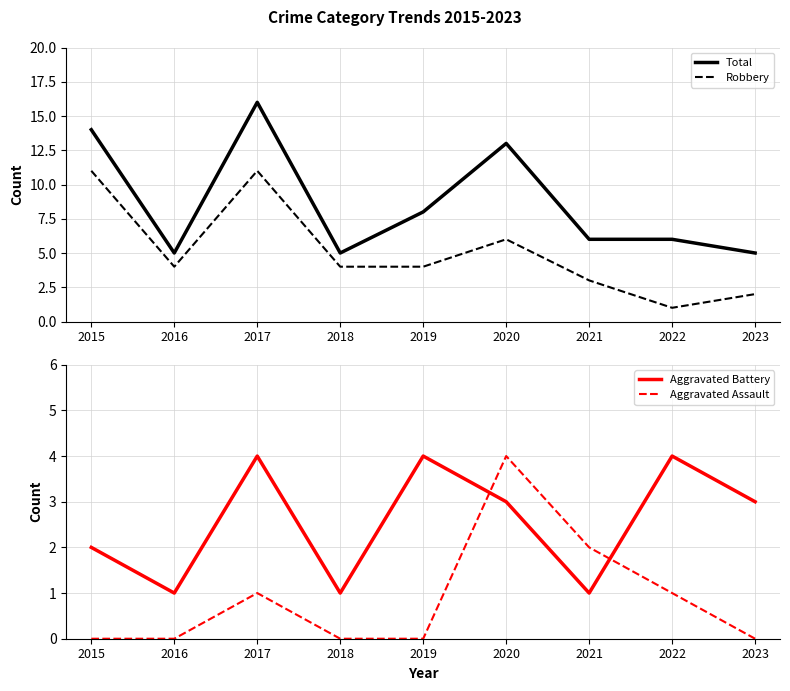

Is the value of Robbery at 2016 greater than the value of Aggravated Assault at 2020?

No